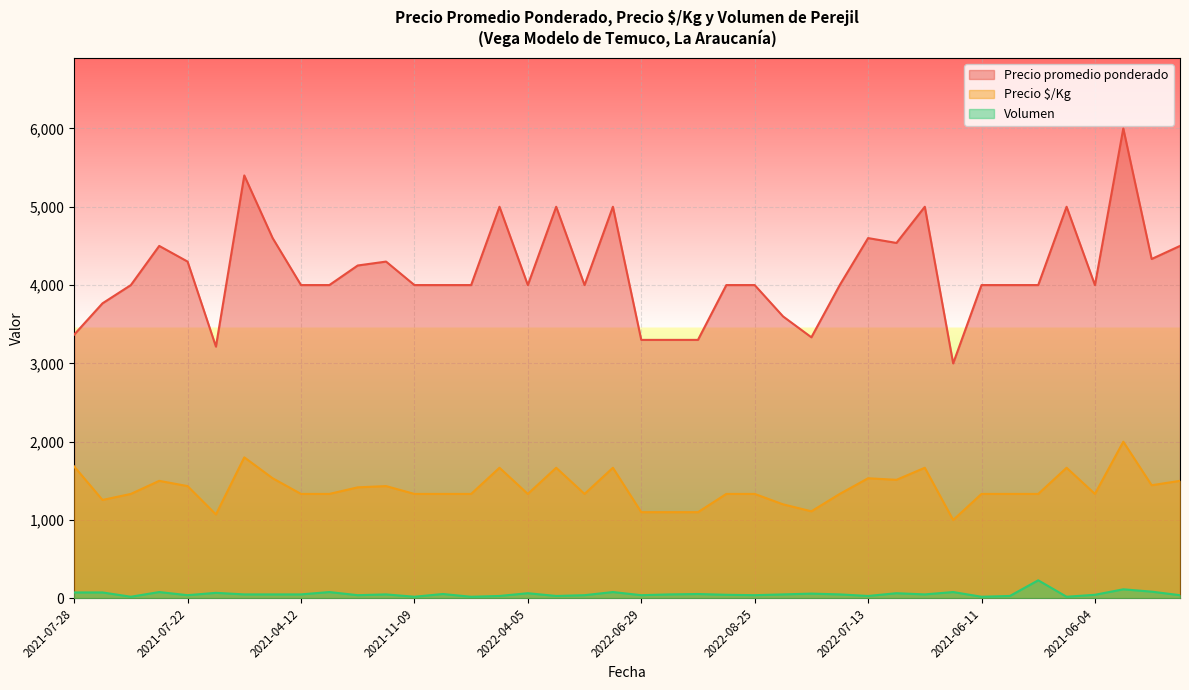

Reading left to right, transcribe all the data shown in this chart.

Precio promedio ponderado: 3367	3767	4000	4500	4300	3214	5400	4600	4000	4000	4250	4300	4000	4000	4000	5000	4000	5000	4000	5000	3300	3300	3300	4000	4000	3600	3333	4000	4600	4538	5000	3000	4000	4000	4000	5000	4000	6000	4333	4500
Precio $/Kg: 1684	1256	1333	1500	1433	1071	1800	1533	1333	1333	1417	1433	1333	1333	1333	1667	1333	1667	1333	1667	1100	1100	1100	1333	1333	1200	1111	1333	1533	1513	1667	1000	1333	1333	1333	1667	1333	2000	1444	1500
Volumen: 75	75	20	80	40	70	50	50	50	80	40	50	20	55	20	30	65	30	40	80	40	50	55	45	40	50	60	50	30	65	50	80	20	30	230	20	45	115	85	40